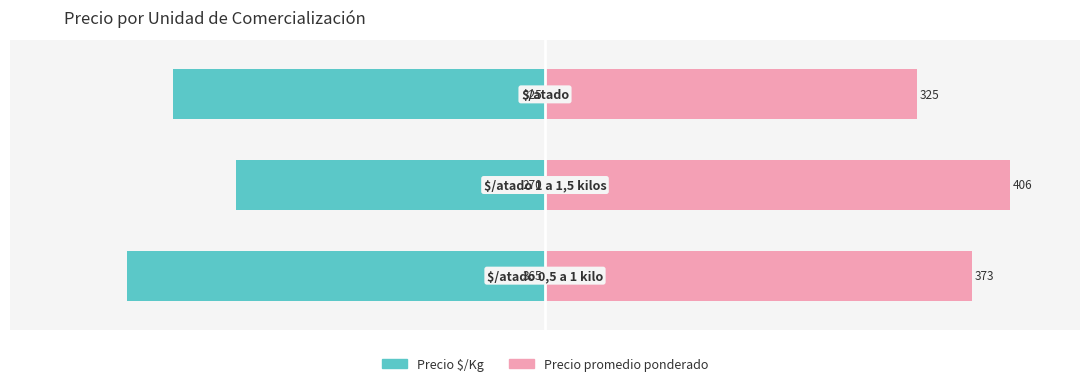

What is the difference between the highest and lowest values at 1?

166.5